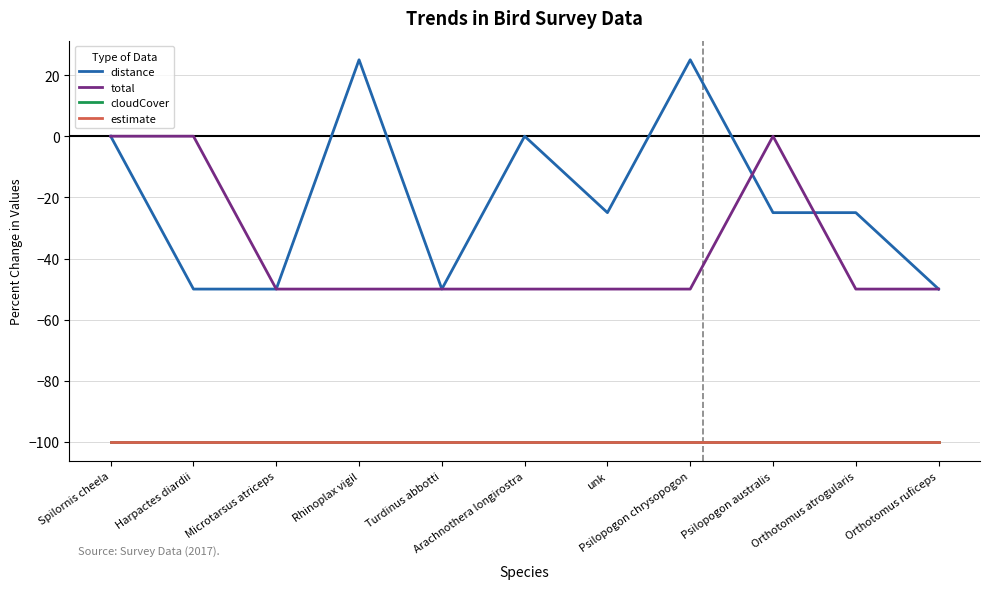

Where is distance nearest to the value -12?

Spilornis cheela